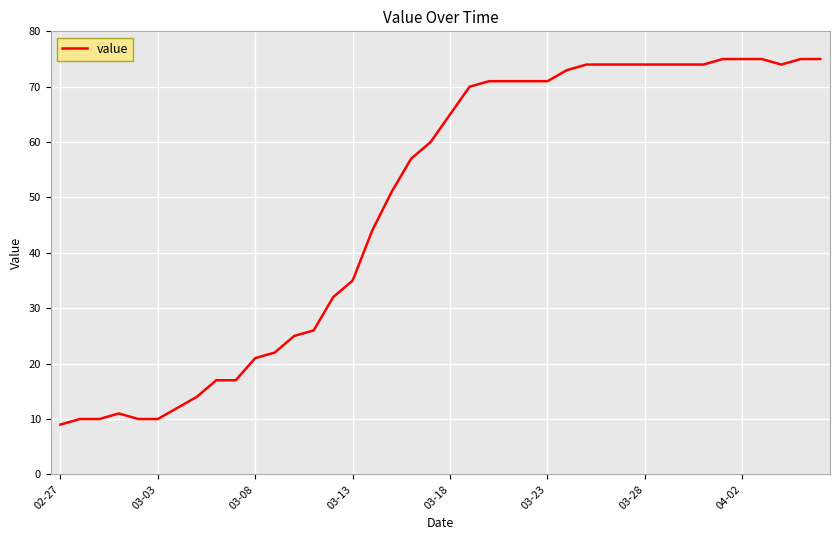

What is the smallest value displayed?

9